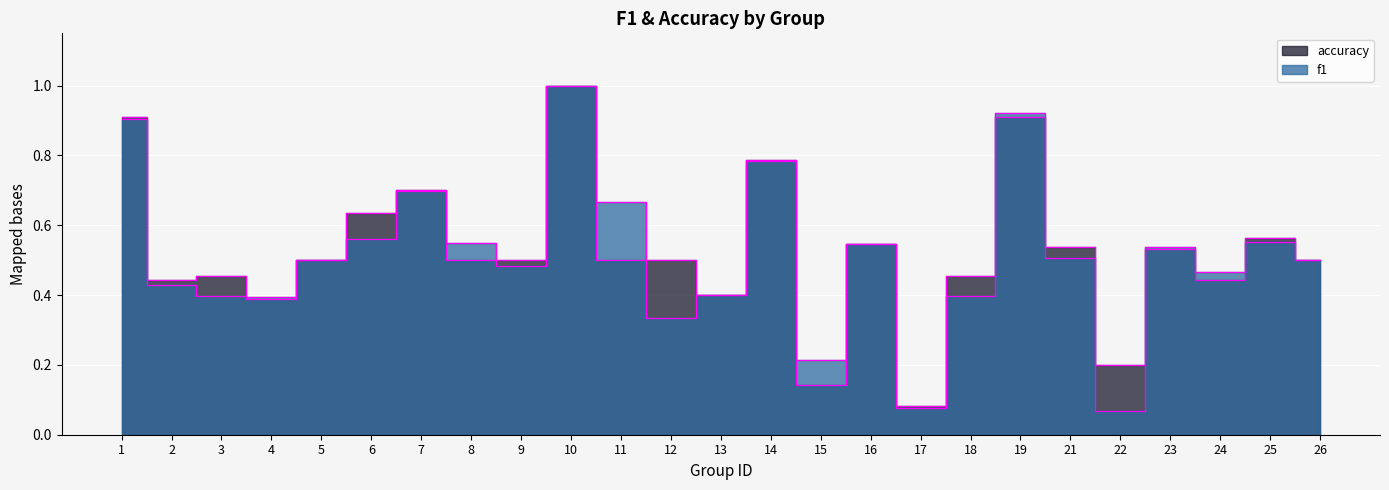

The f1 series shows 0.3 at 12. True or false?

True